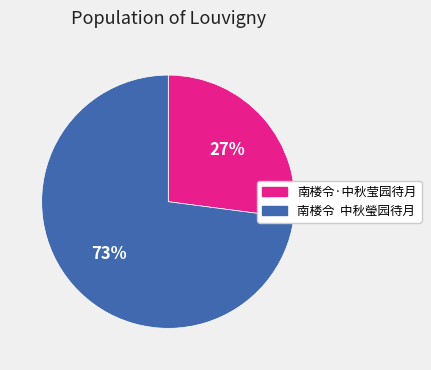

Is there a majority slice in this chart?

Yes